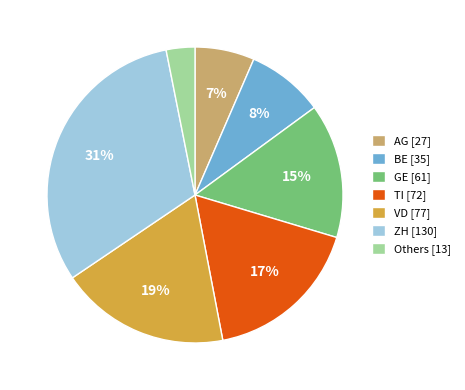

What is the smallest slice in the pie chart?

Others [13]